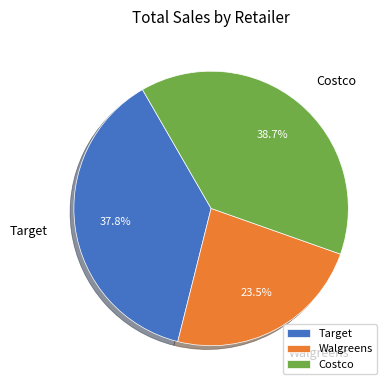

To the nearest percent, what percentage of the pie is Costco?

39%